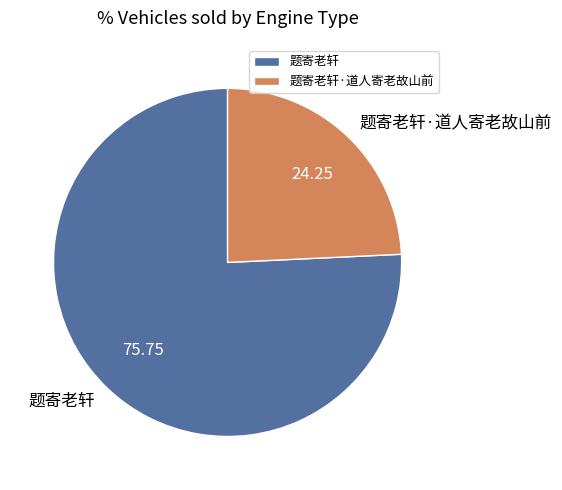

Is the sum of 题寄老轩 and 题寄老轩·道人寄老故山前 greater than half?

Yes